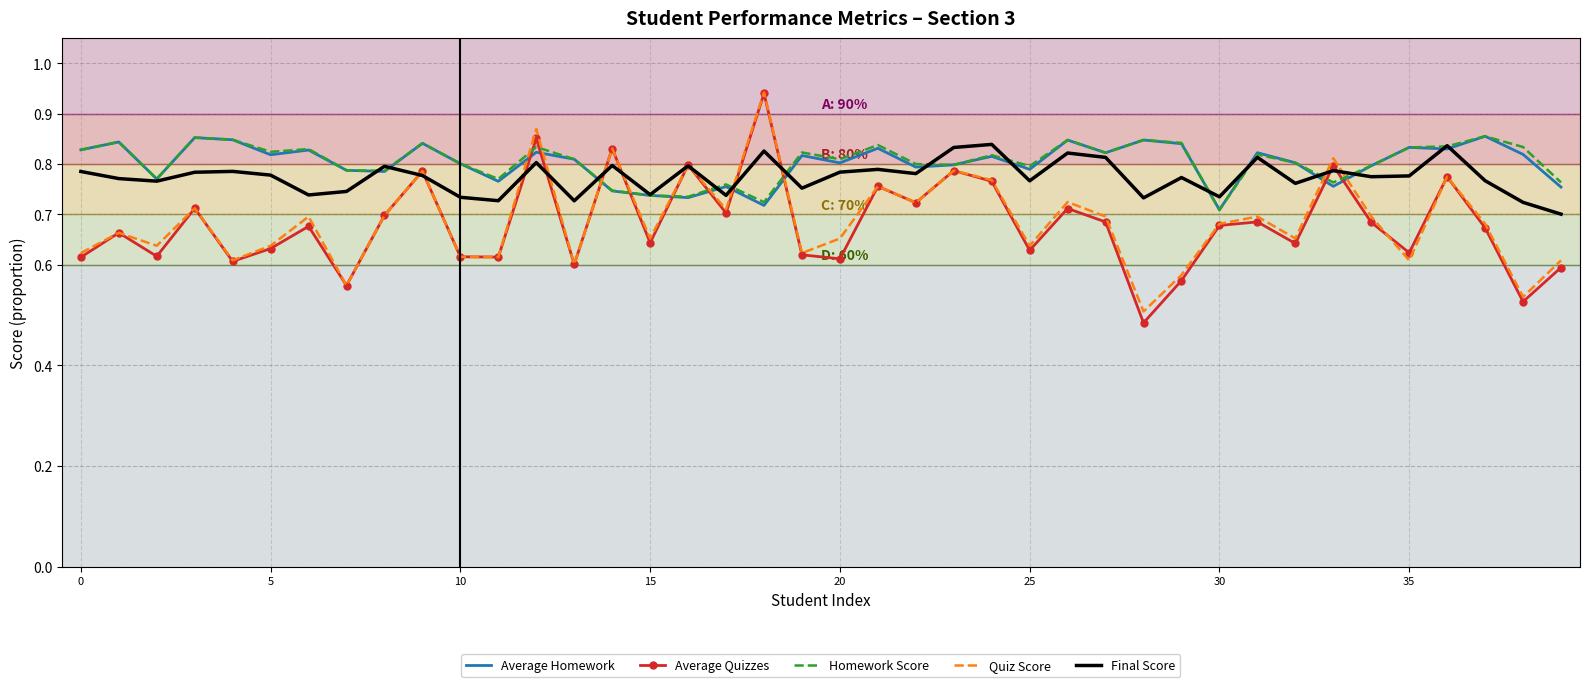

True or false: Final Score and Quiz Score cross at least once.

True